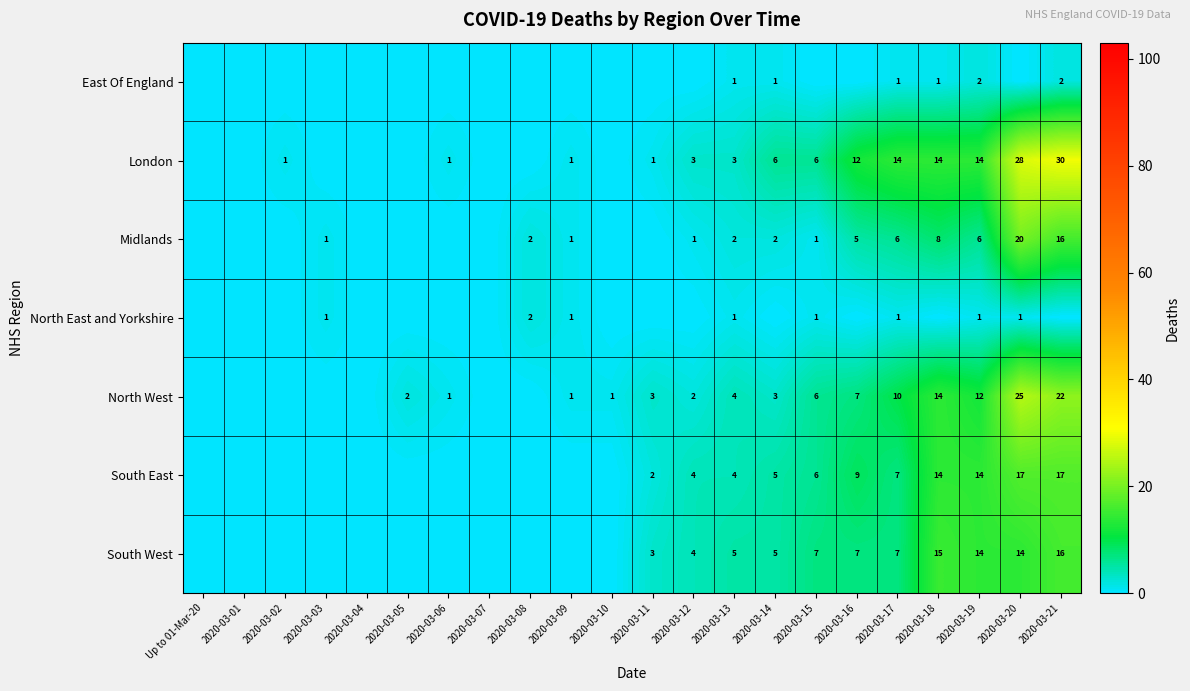

What is the difference between the London values at 2020-03-21 and 2020-03-14?

24